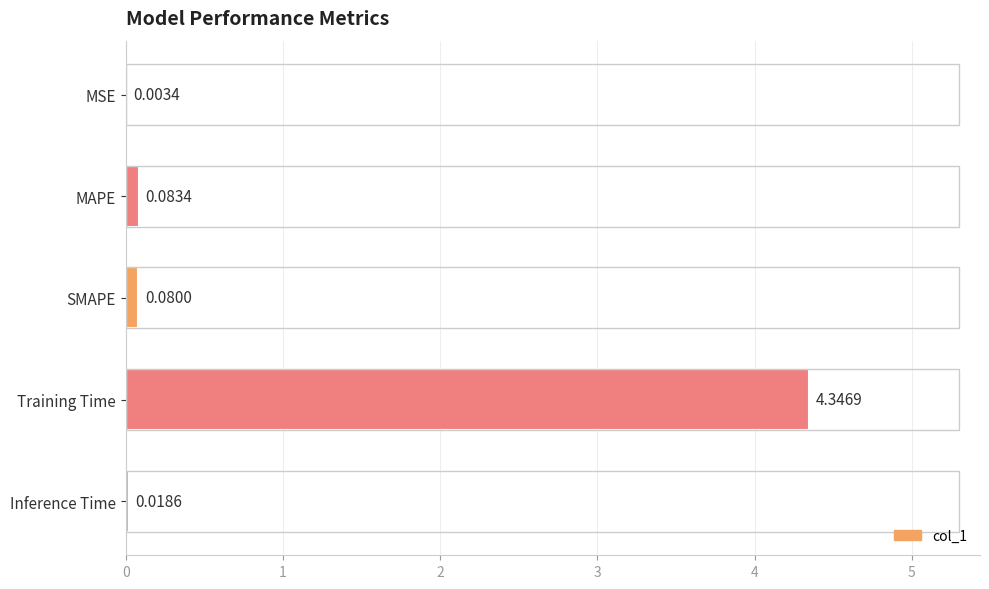

Which label corresponds to the largest value in the chart?

Training Time